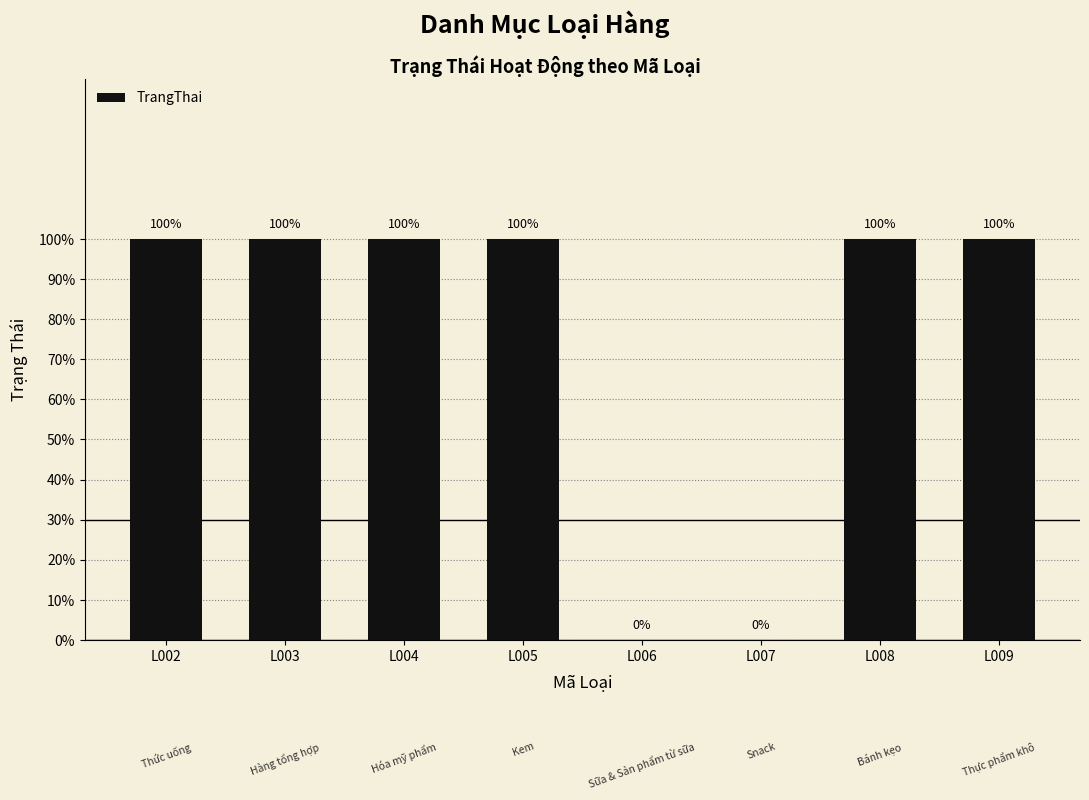

What is the greatest value displayed?

1